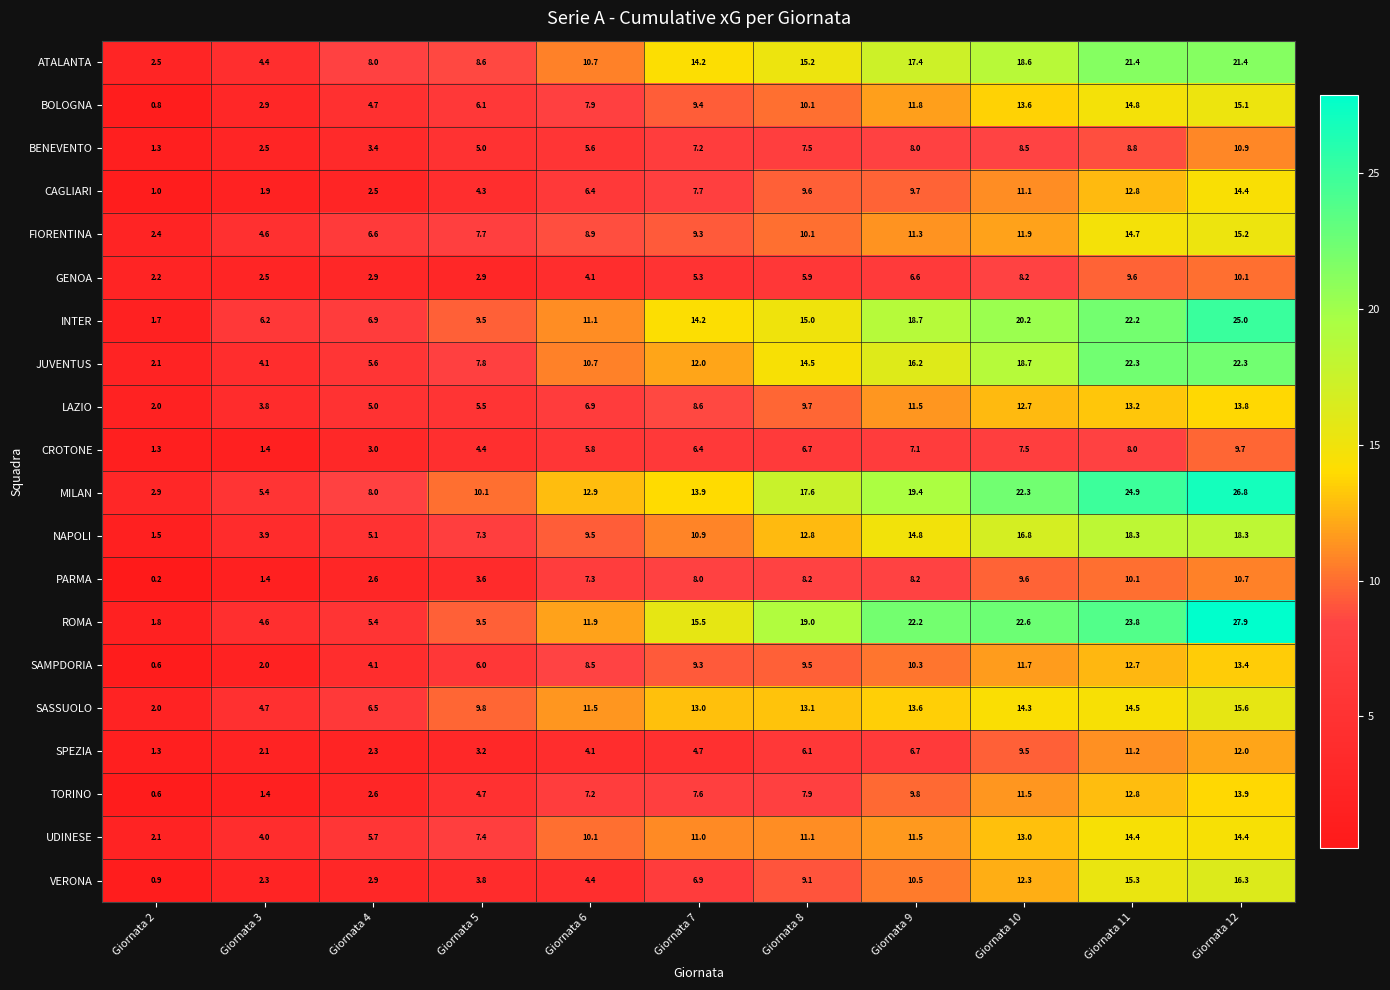

What is the difference between the second highest and second lowest values in the TORINO series?

11.4